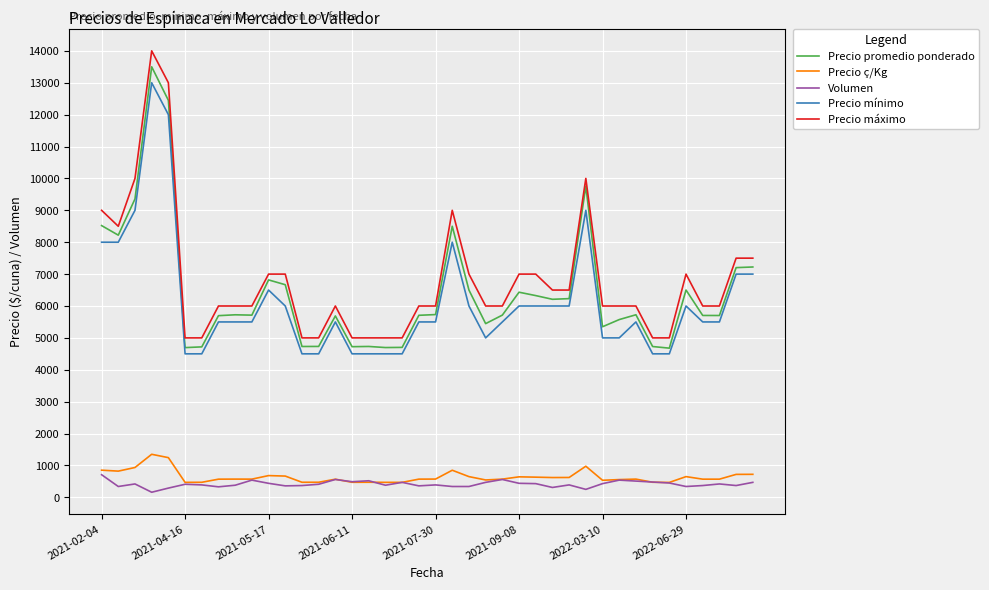

What is the greatest value displayed?

14000